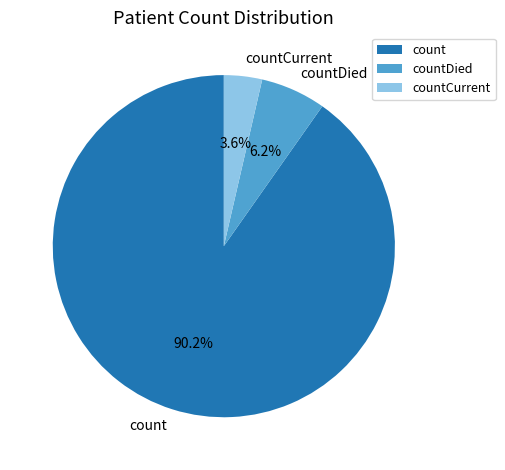

The countCurrent slice represents 4% of the pie. True or false?

True